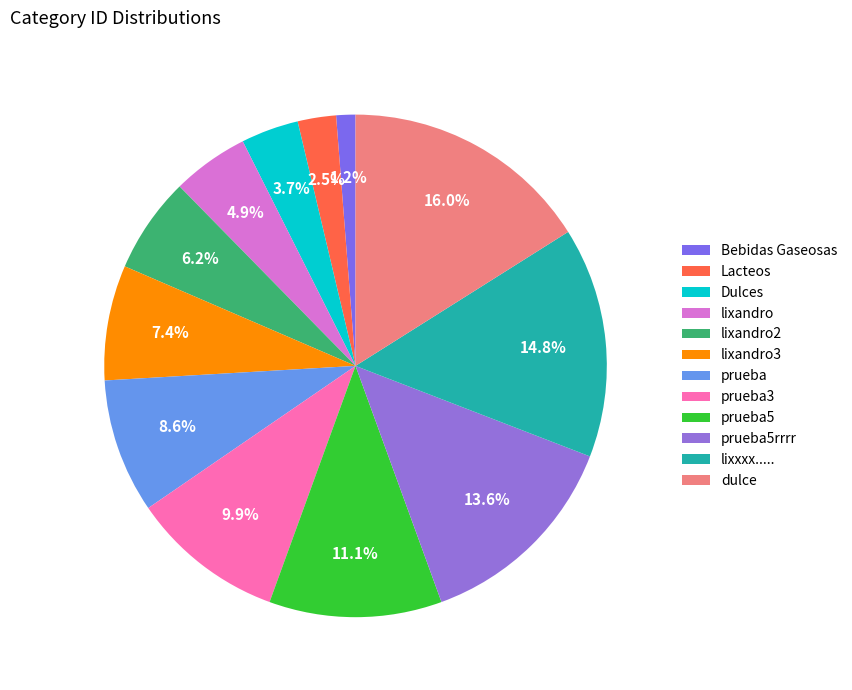

What is the ratio of the value at prueba to the value at prueba3?

0.9